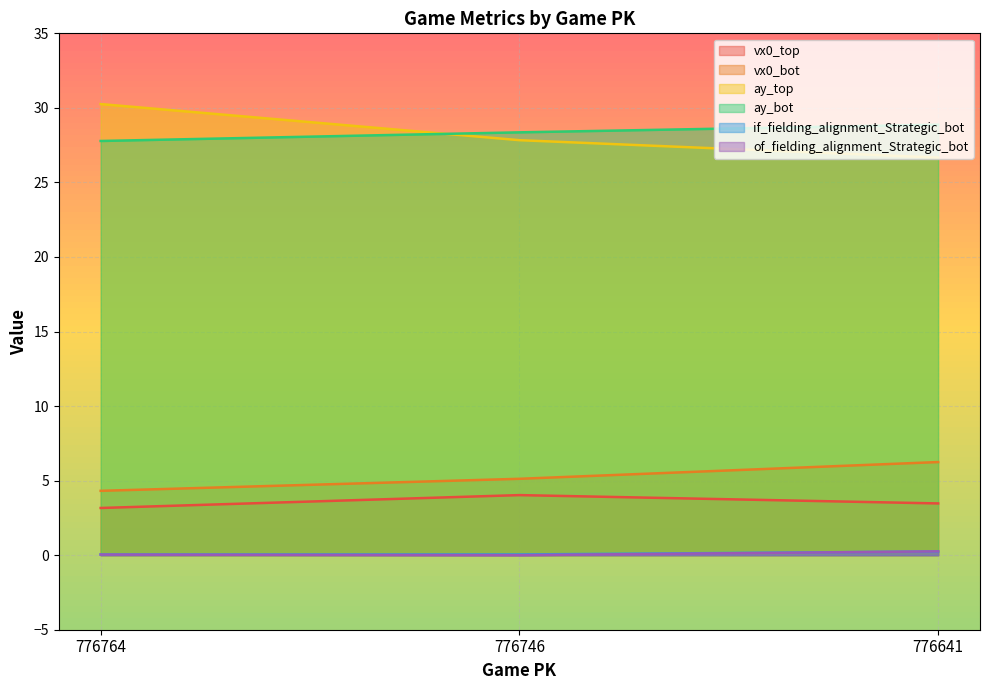

How many data points in vx0_bot are less than 5?

1